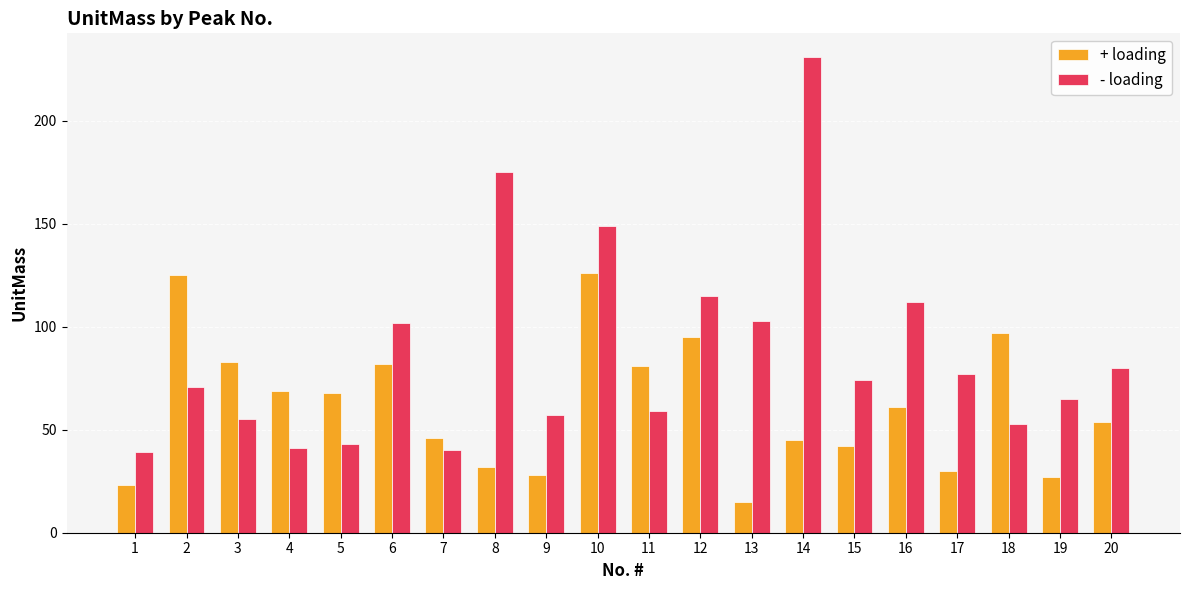

Rank the series by their average value, from highest to lowest.

- loading, + loading